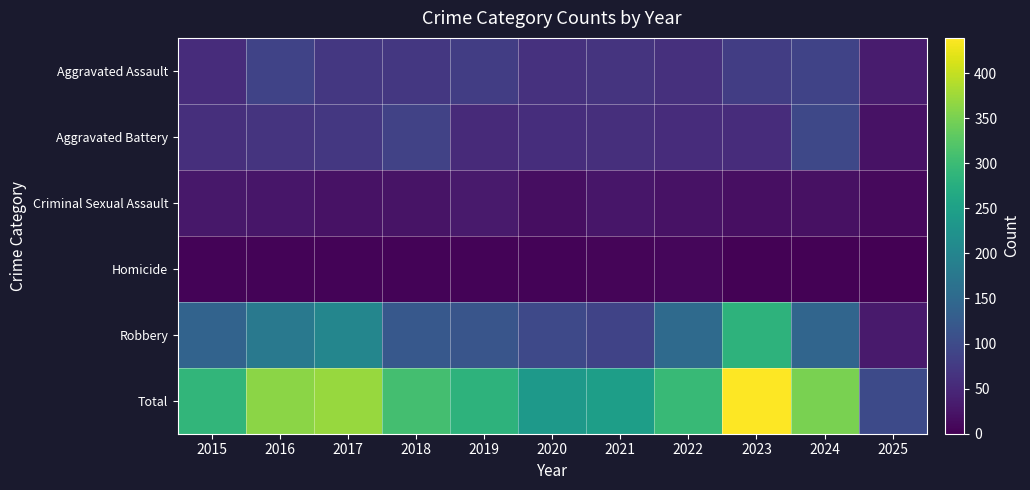

What is the total value across all series at 2016?

724